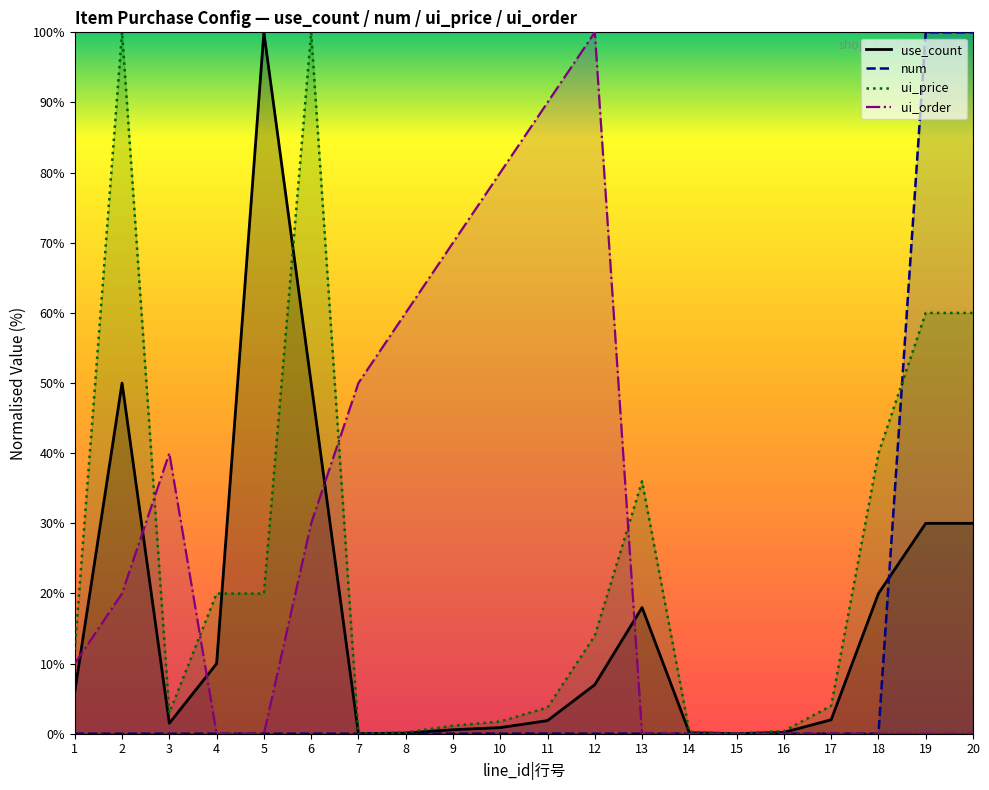

True or false: ui_order has more than 0 points higher than both neighbors.

True